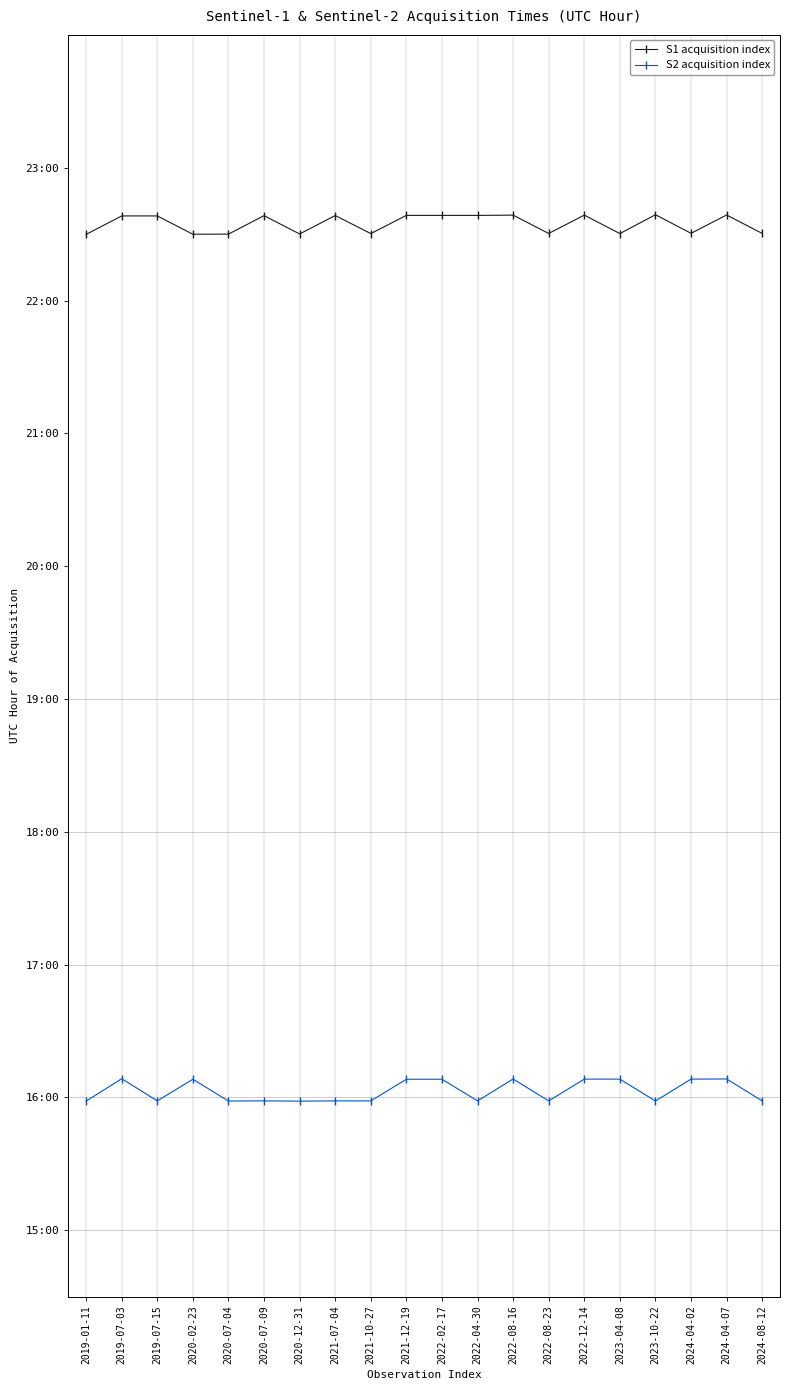

What is the total value across all series at 2023-10-22?

38.6